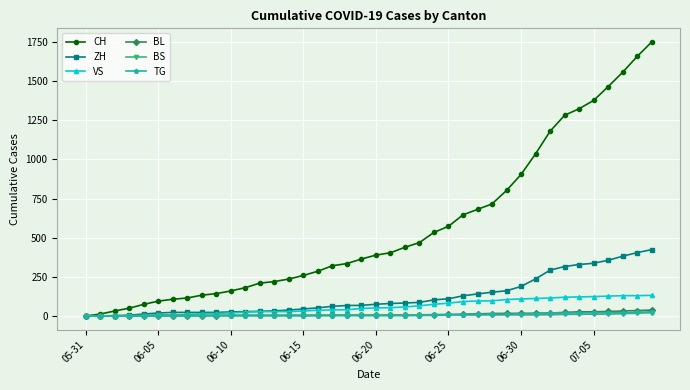

How many distinct data groups are displayed?

6